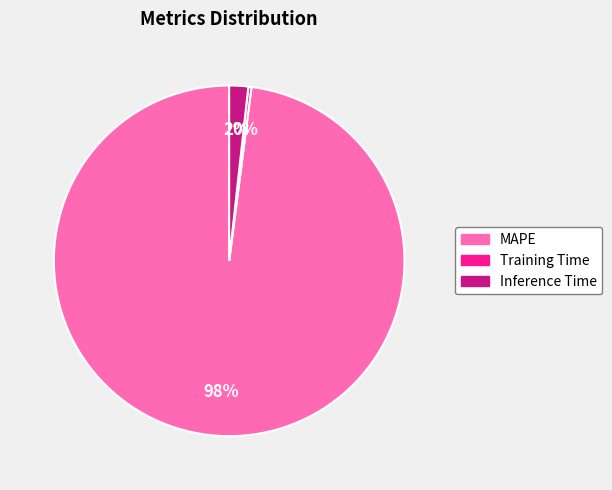

What is the largest slice in the pie chart?

MAPE